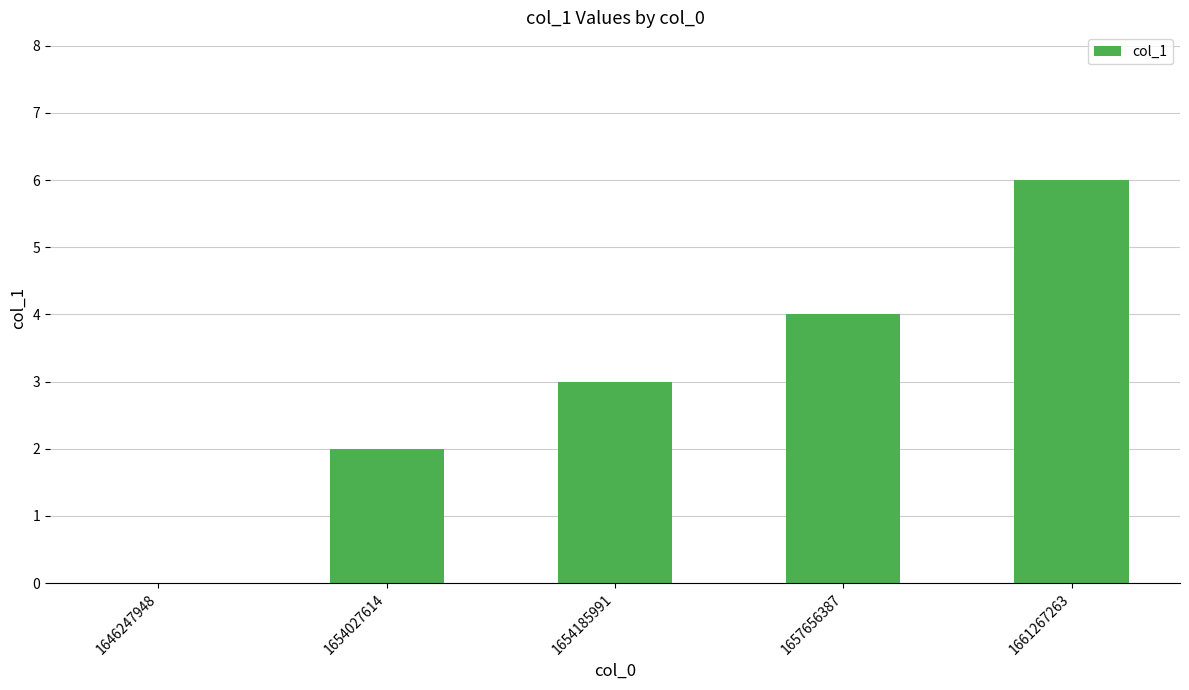

What is the sum of the values at 1654185991 and 1654027614?

5